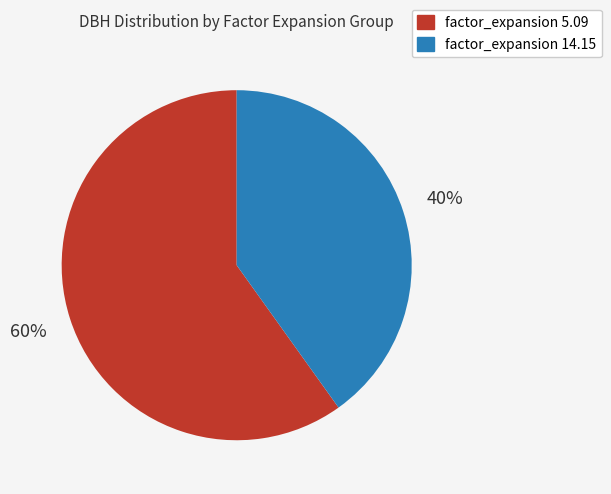

Does any single category account for the majority?

Yes